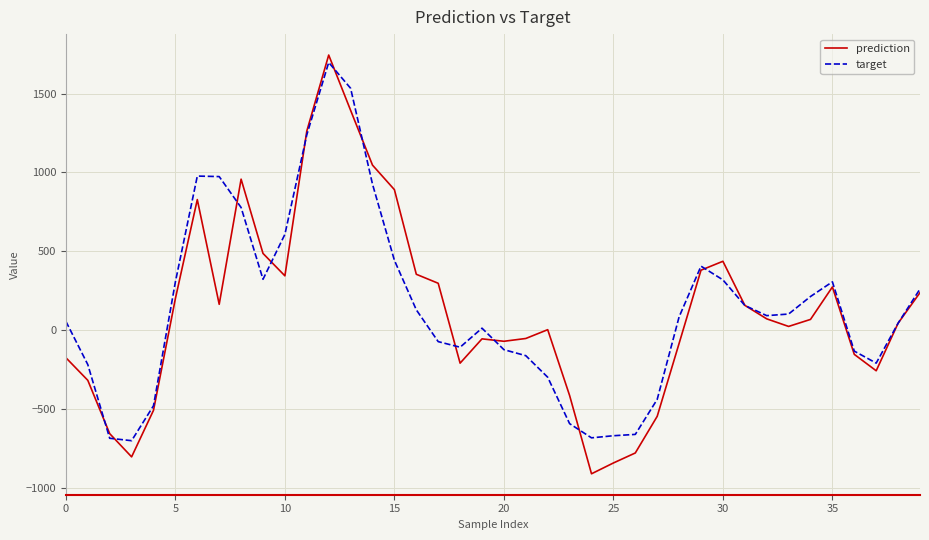

What is the difference between the second highest and minimum values in the prediction series?

2306.1